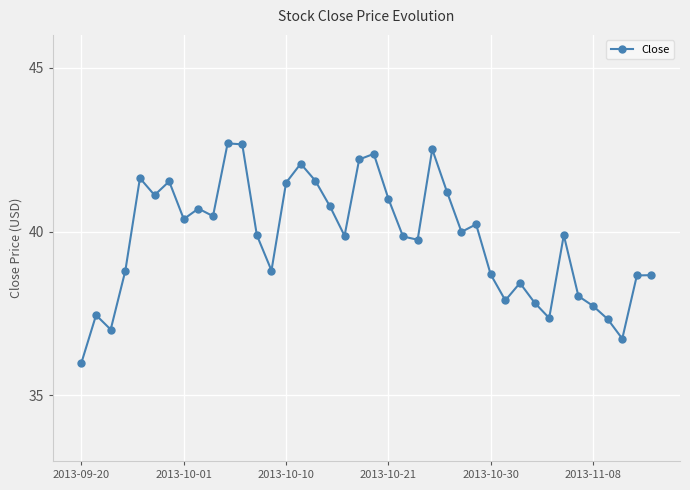

What is the value of the 1st point from the left?

36.0